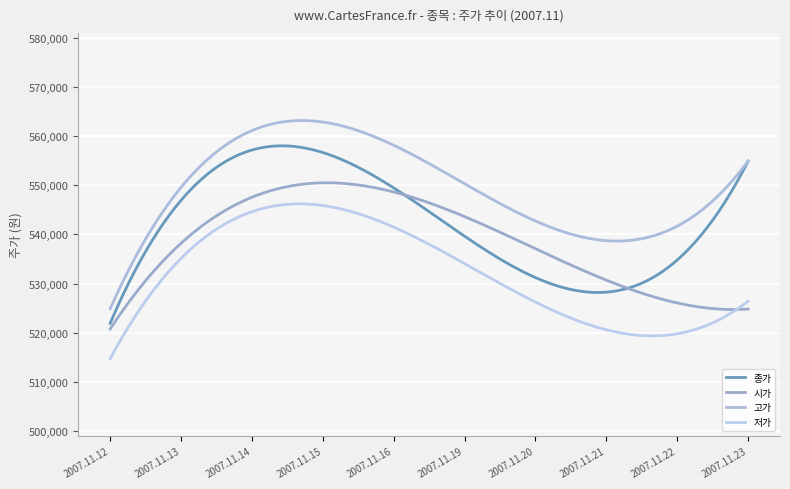

At which category does the chart reach its minimum across all series?

2007.11.12